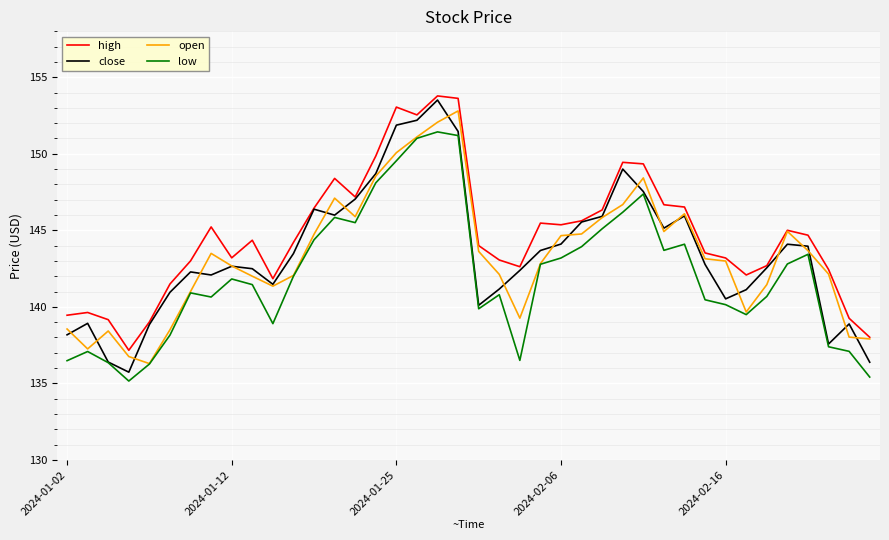

Count the number of data series in this chart.

4